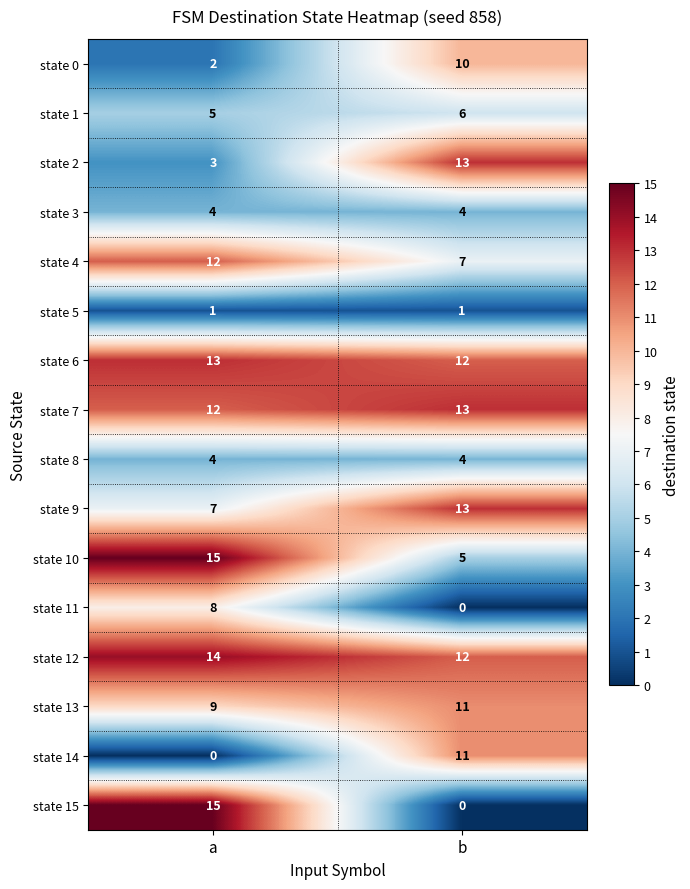

At how many categories does at least one series exceed 11?

2